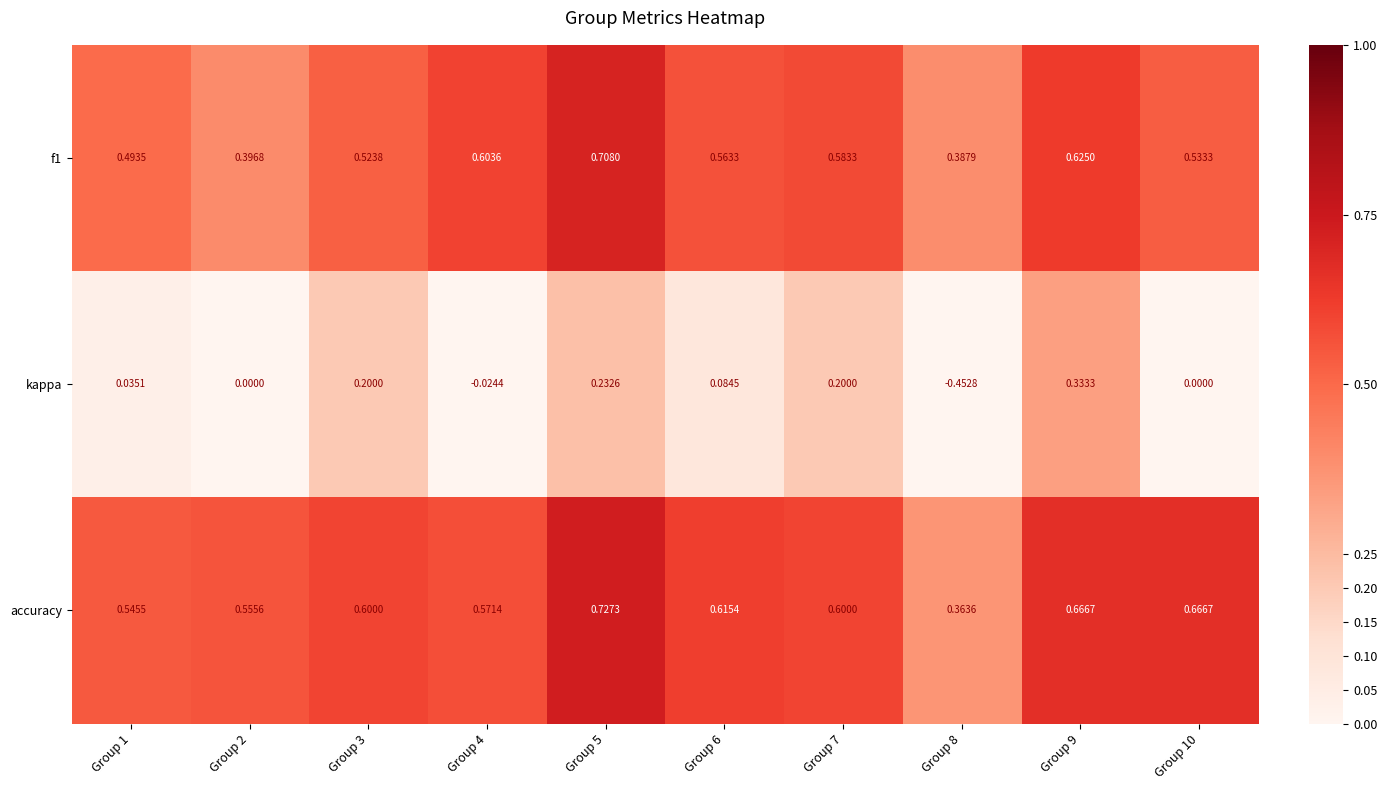

Which series has the widest spread of values?

kappa